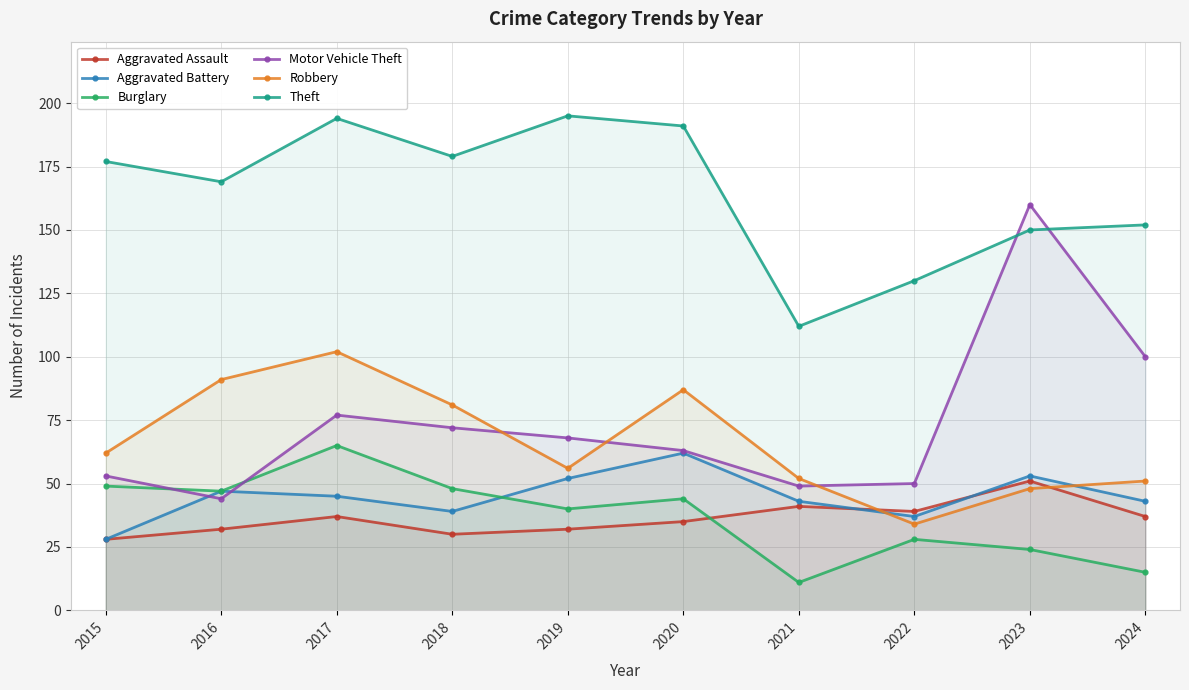

What are all the series names shown in the legend?

Aggravated Assault, Aggravated Battery, Burglary, Motor Vehicle Theft, Robbery, Theft